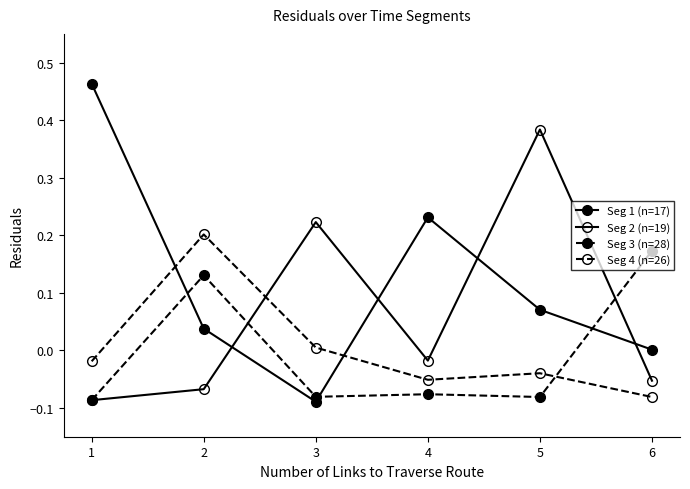

How many values in the Seg 3 (n=28) series are below 0?

4